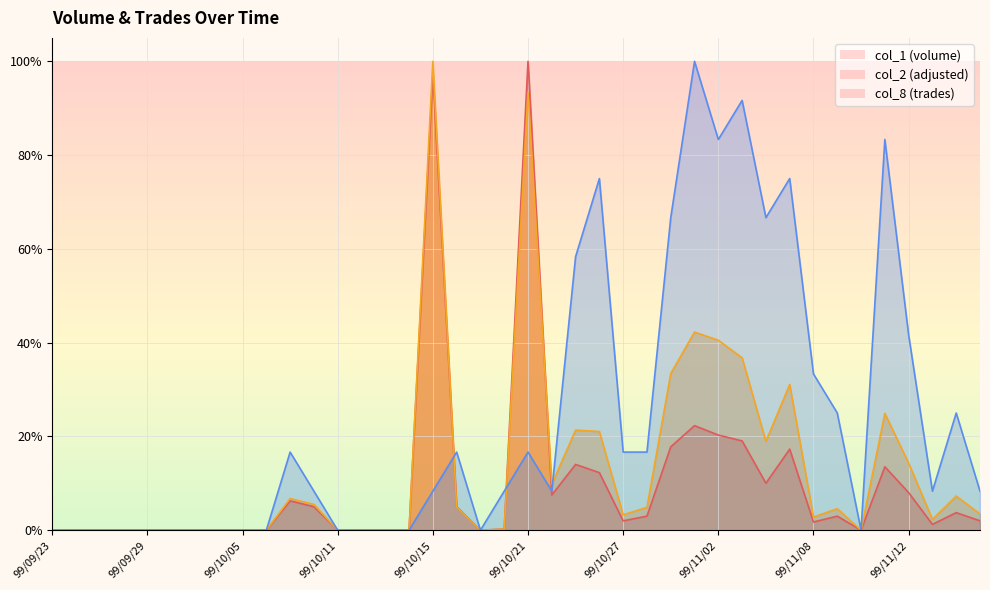

The col_2 series shows 0.0 at 99/09/28. True or false?

True